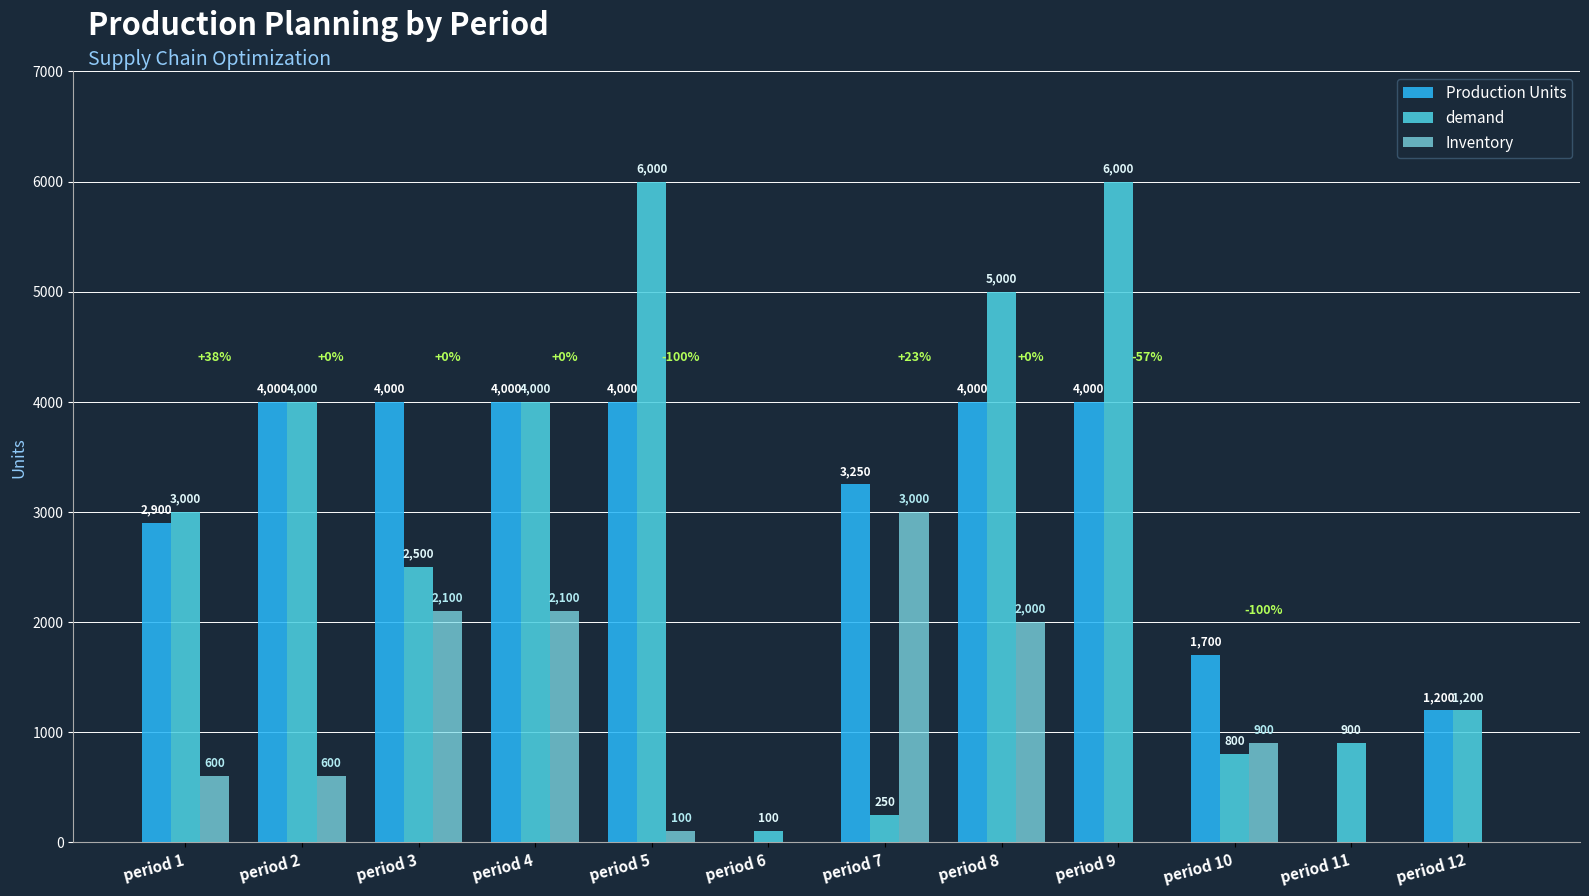

How many groups of bars are there?

12